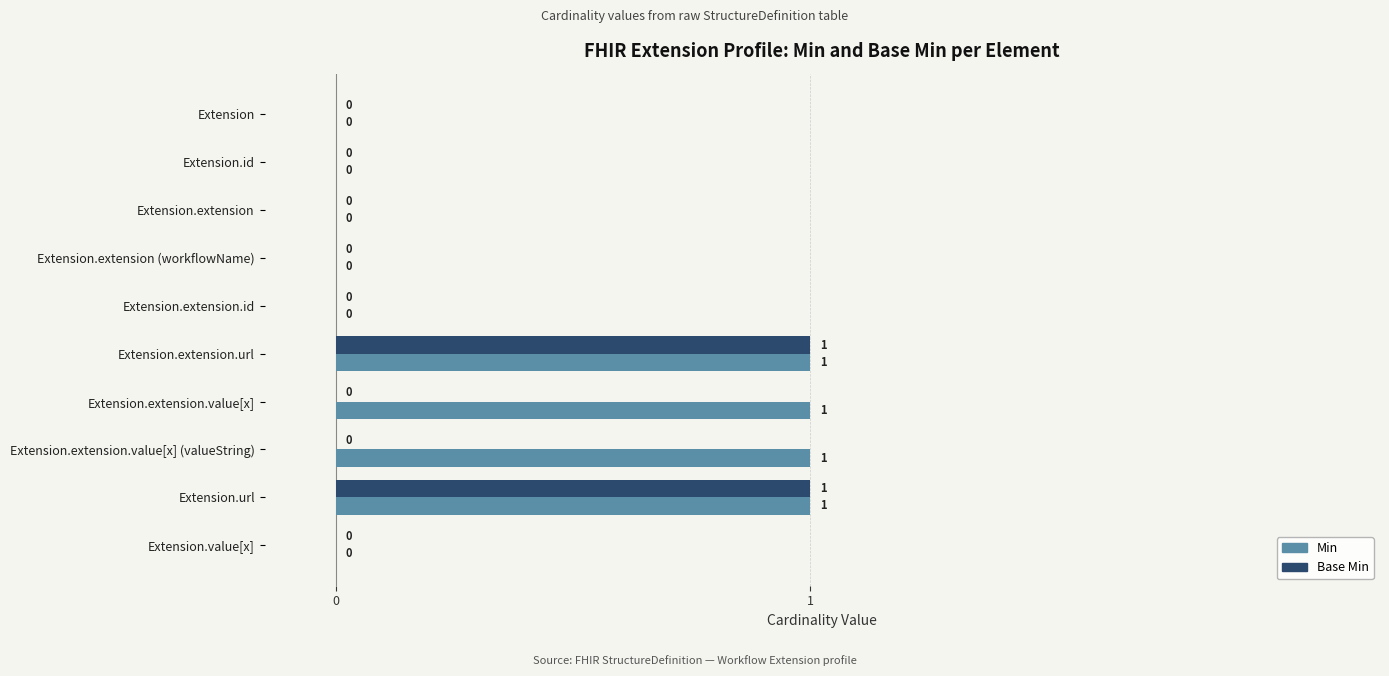

Is it true that Min equals 0 at Extension.id?

True